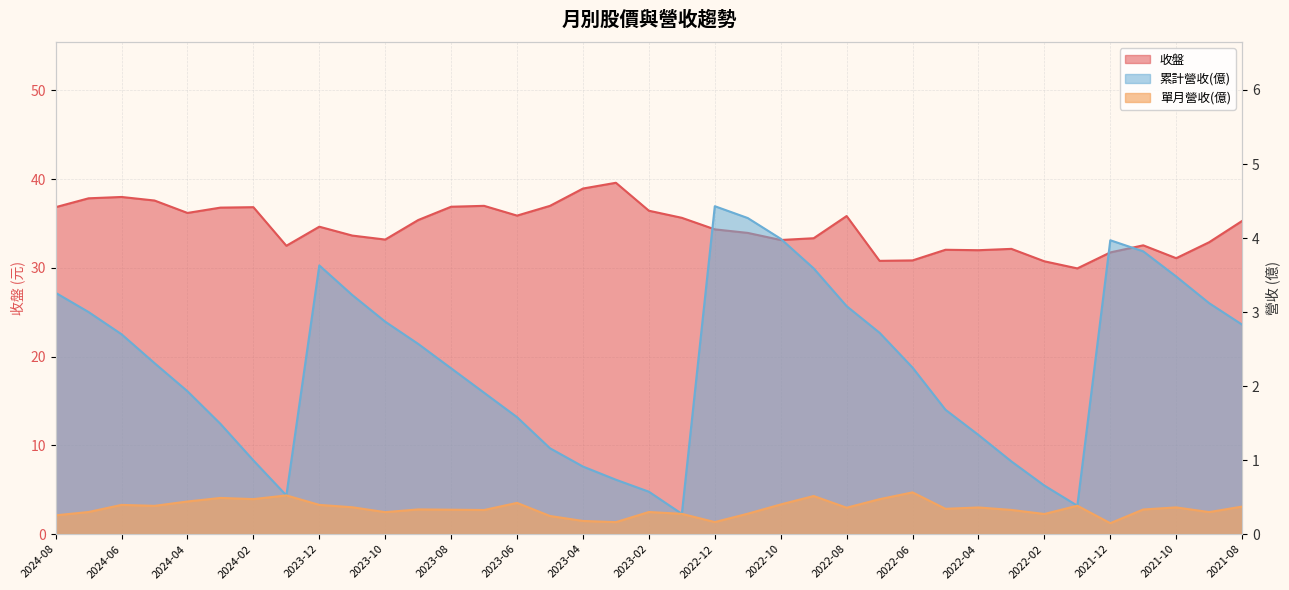

Which series has the widest spread of values?

累計營收(億)